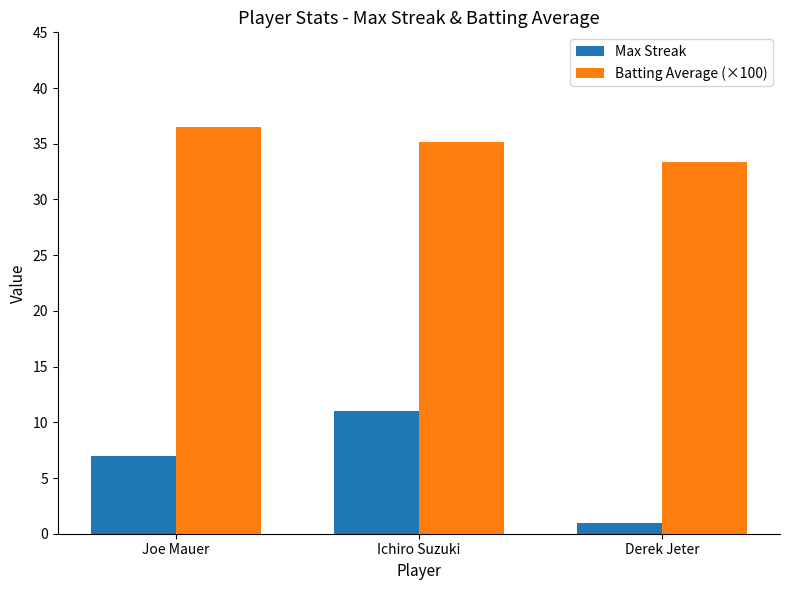

What is the label of the 3rd bar from the left?

Derek Jeter